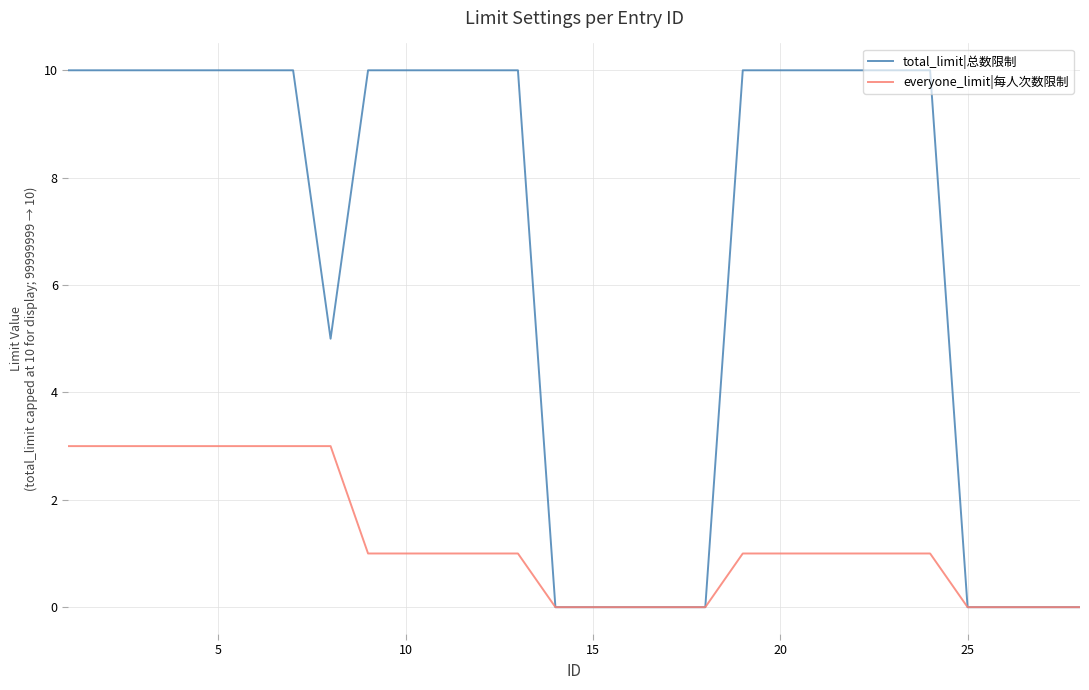

What is the sum of all total_limit|总数限制 values?

185